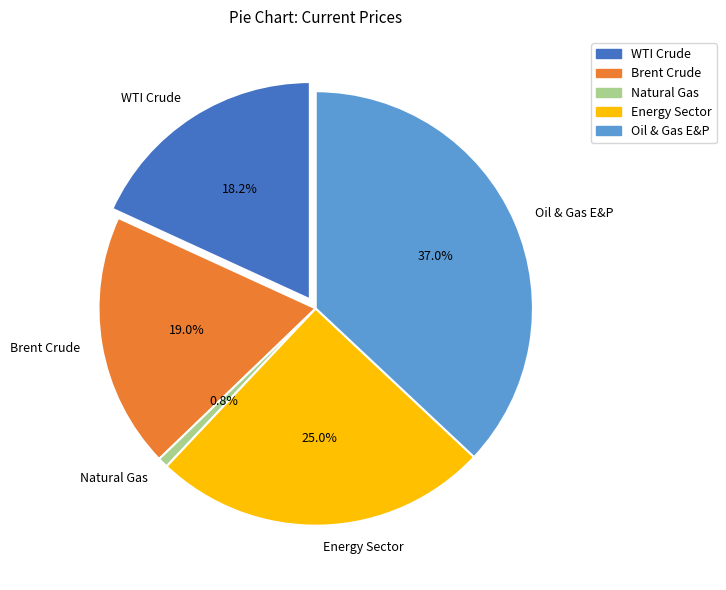

Is it true that Oil & Gas E&P is 37% of the pie?

True